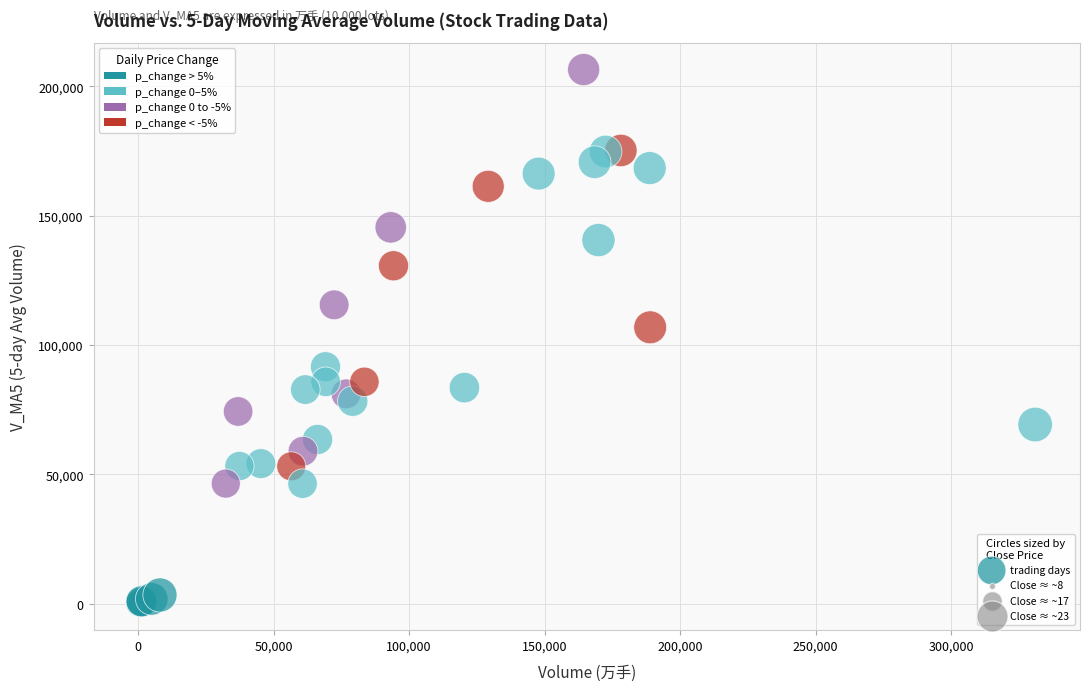

What Y value in the scatter plot is closest to 103294?

106849.6